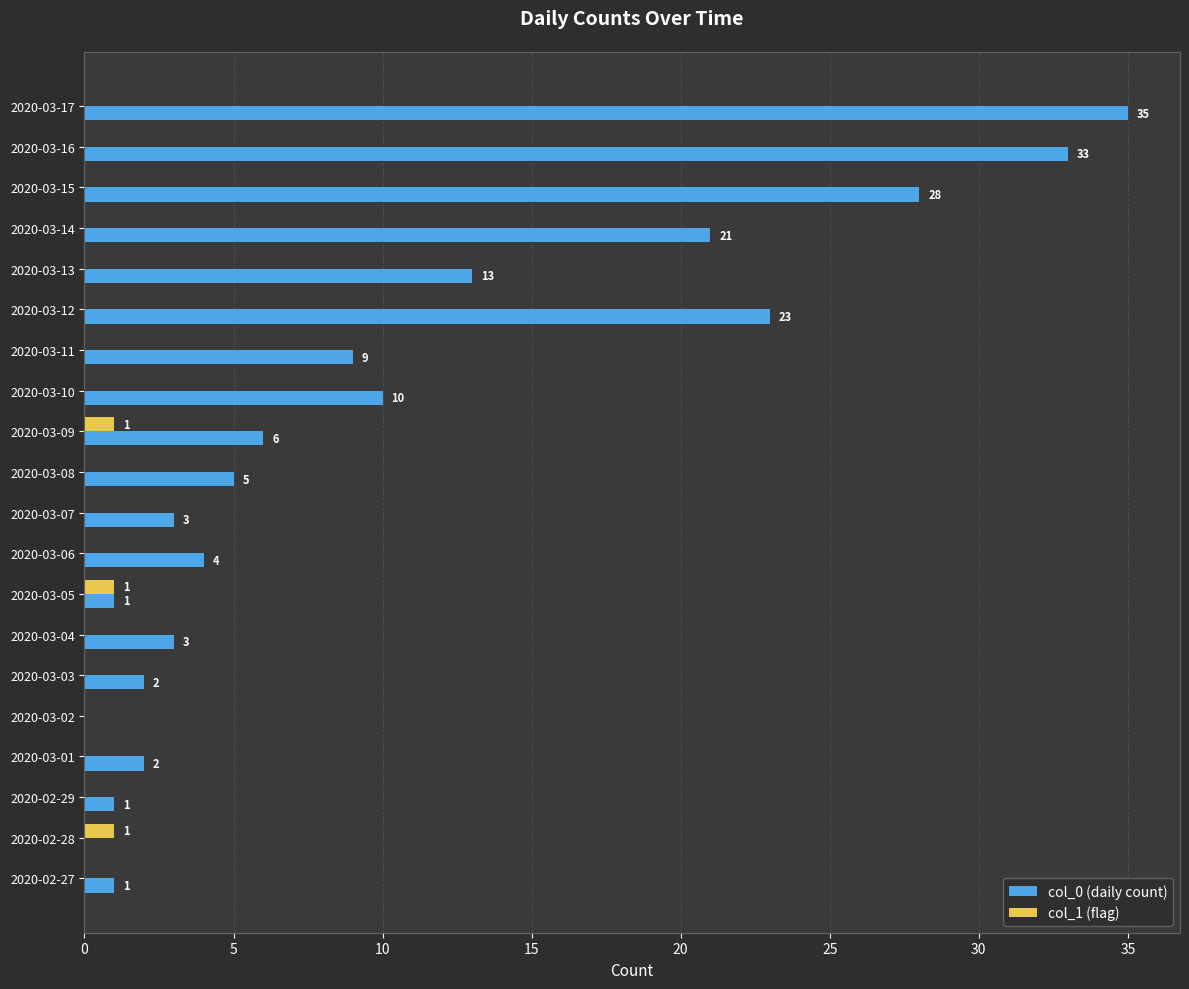

What is the highest value of the col_0 (daily count) series?

35